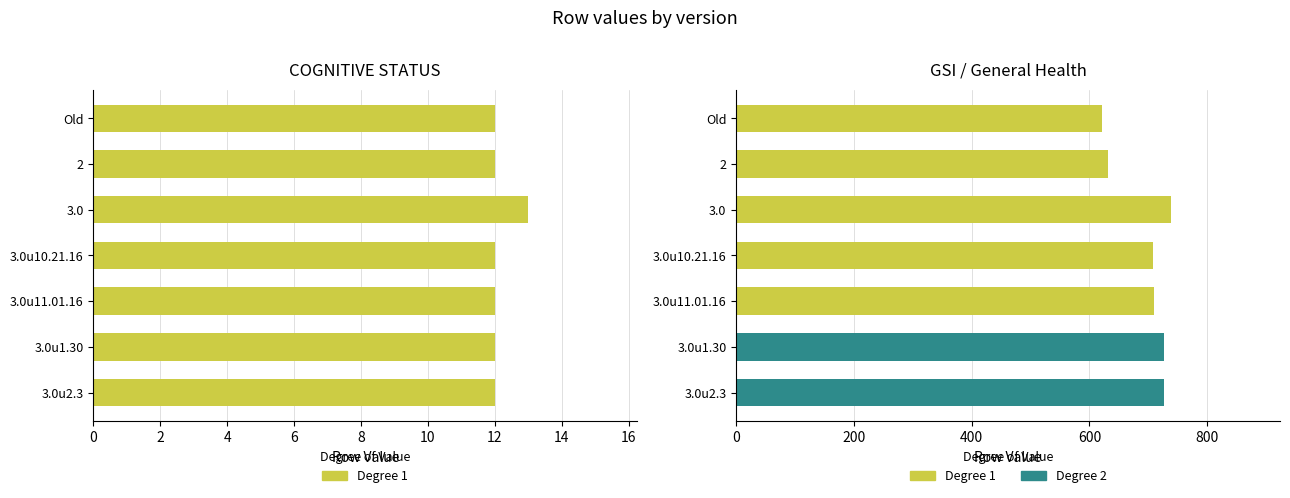

Does the chart contain stacked bars?

No